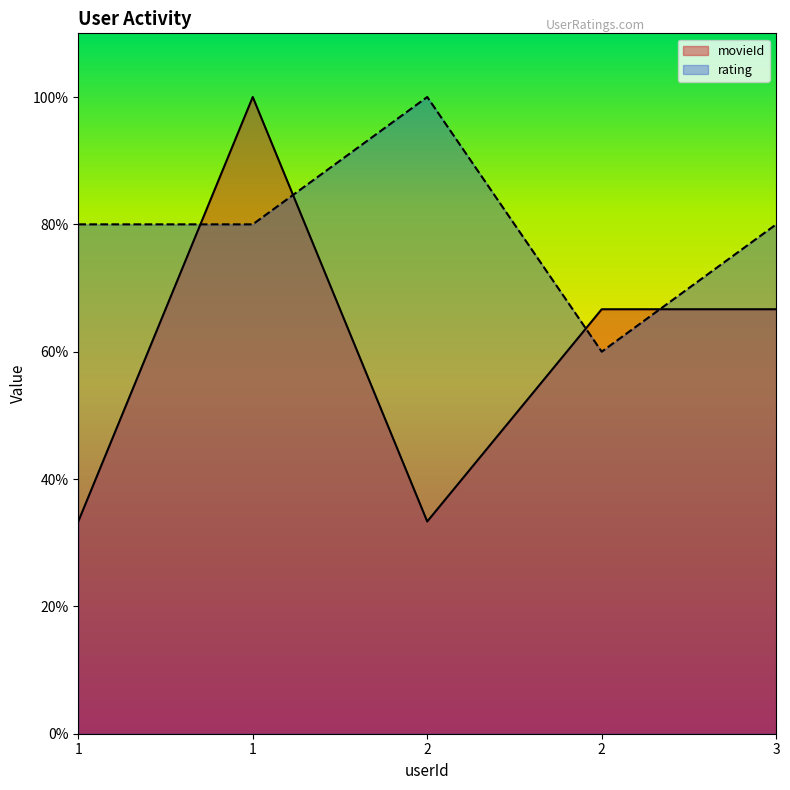

Reading left to right, transcribe all the data shown in this chart.

movieId: 0.3	1.0	0.3	0.7	0.7
rating: 0.8	0.8	1.0	0.6	0.8